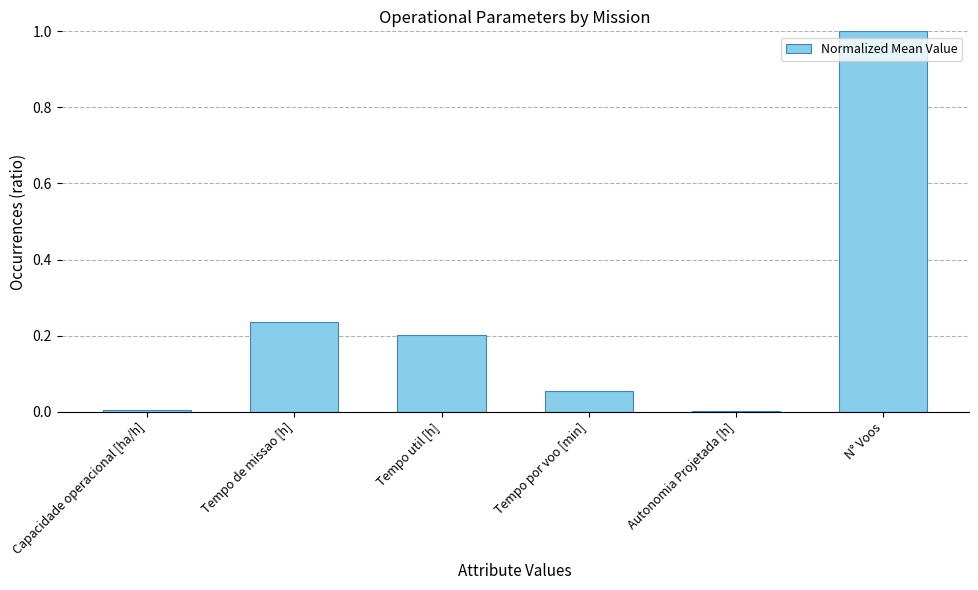

The chart shows a value of 0.2 at Tempo de missao [h]. True or false?

True